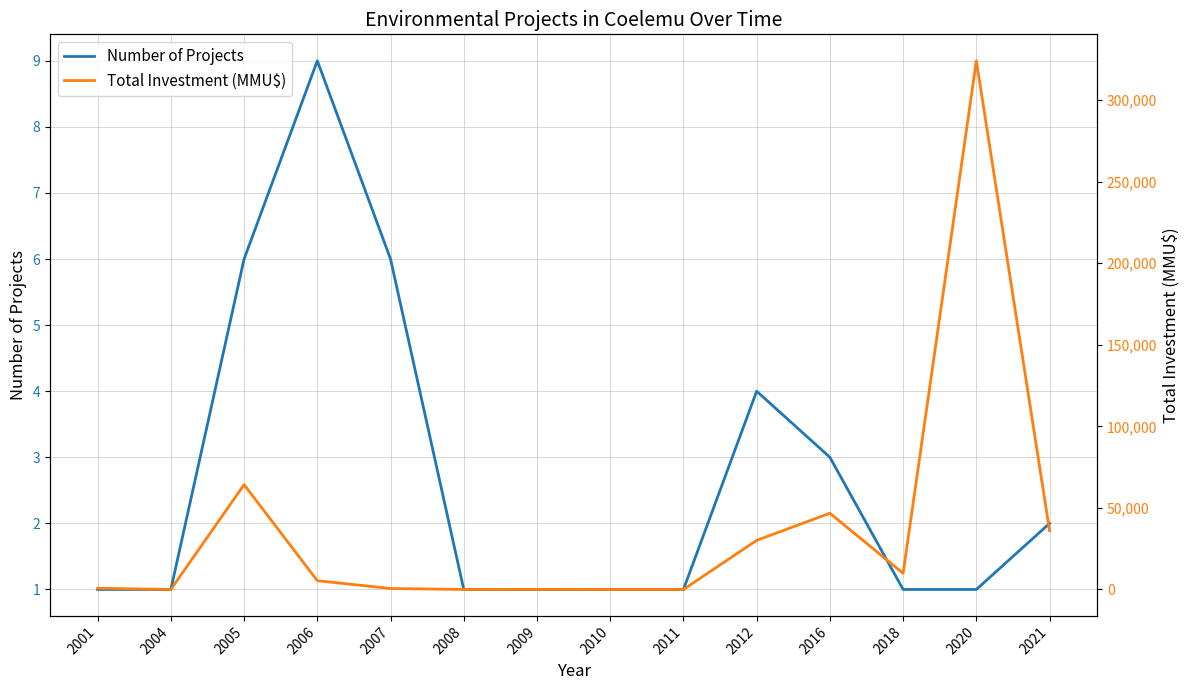

Read the Total Investment (MMU$) value at 2007, to the nearest 100.

600